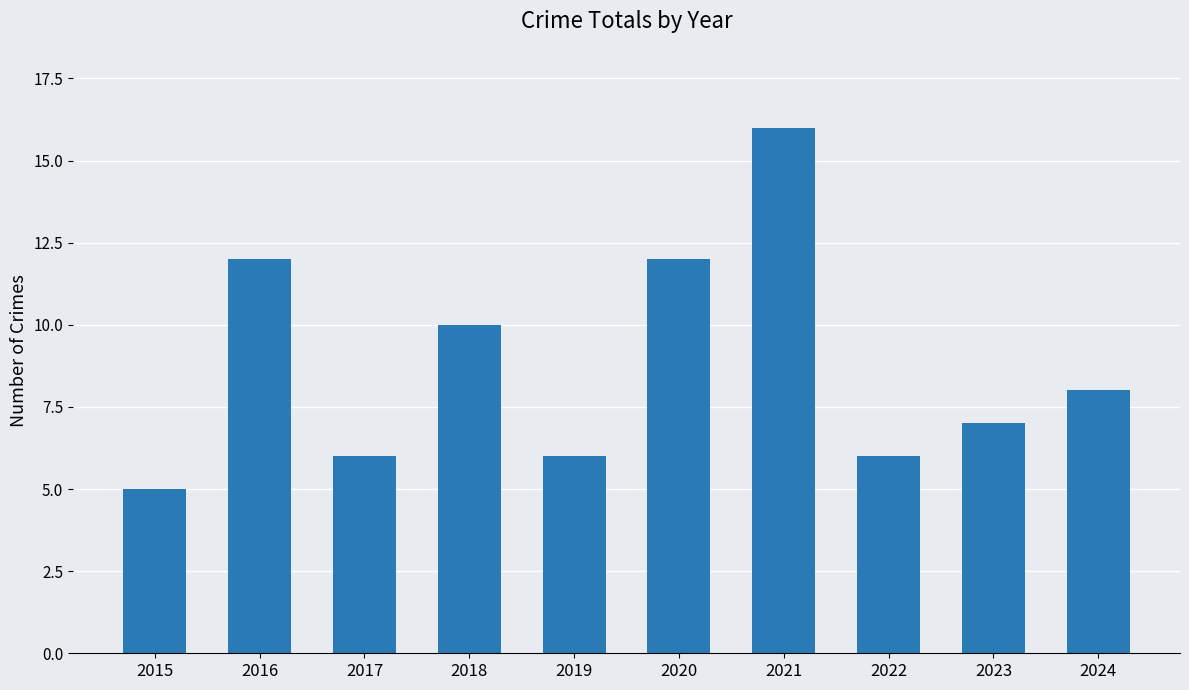

What value does the data have at 2023, to the nearest 5?

5